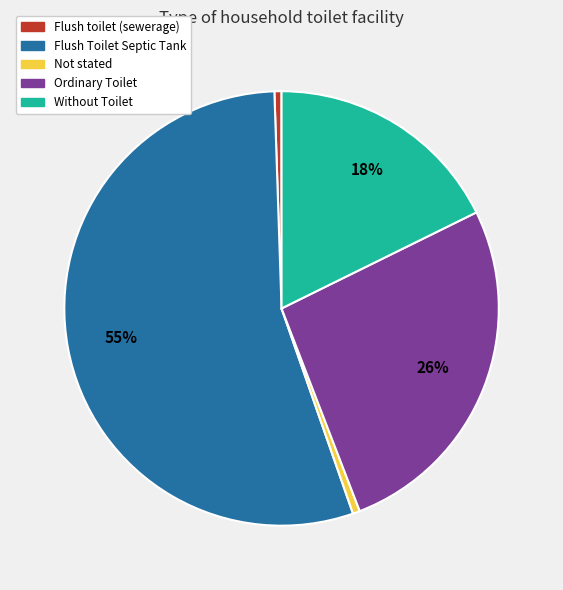

The Ordinary Toilet slice represents 11% of the pie. True or false?

False